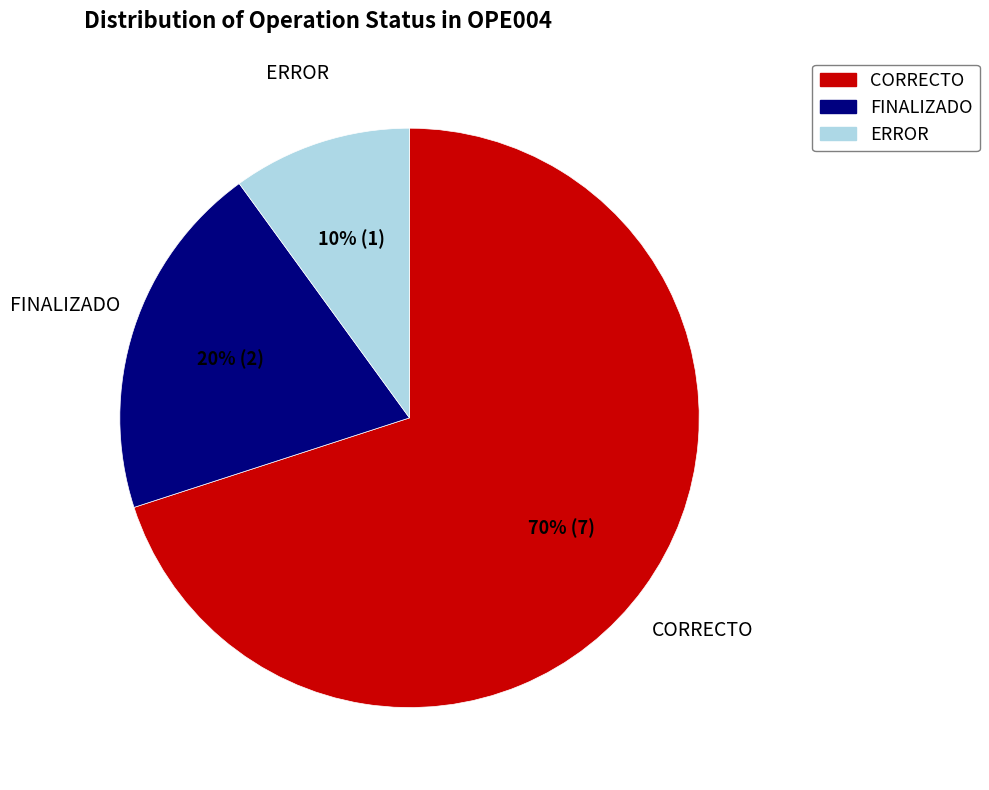

Is it true that CORRECTO is 70% of the pie?

True